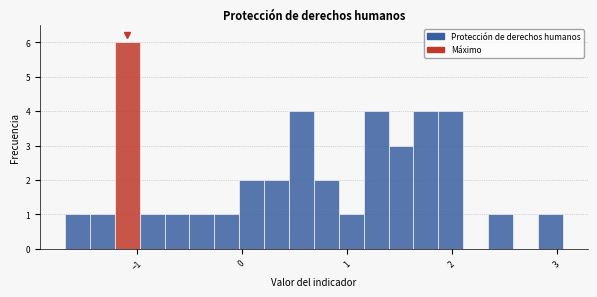

Read against the x-axis, roughly where is the centre of the tallest bar?

-1.1